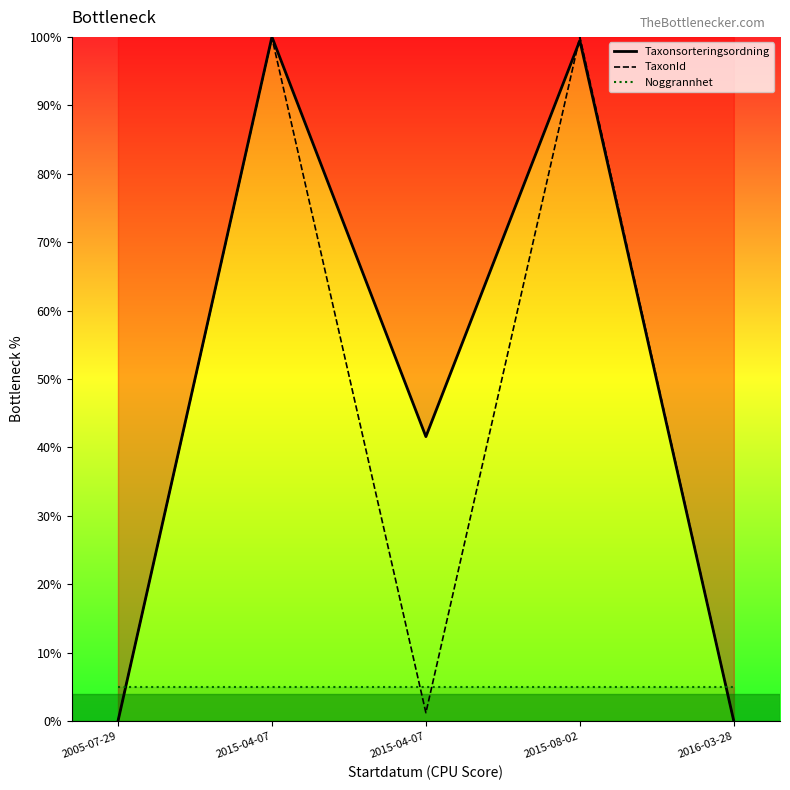

What is the sum of all TaxonId_line values?

2.0